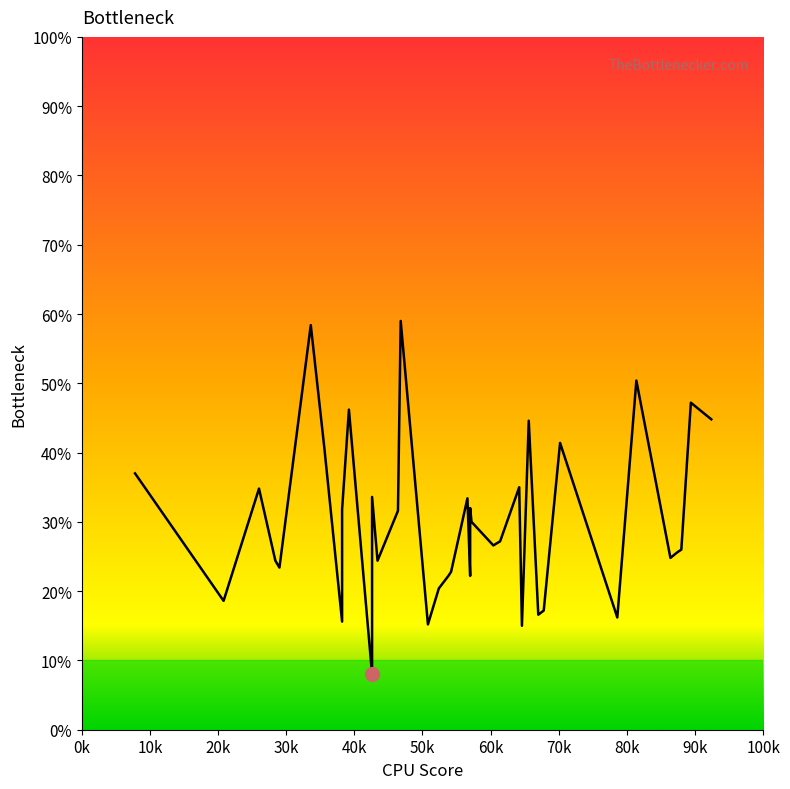

Is it true that the value at 33 is 104?

False